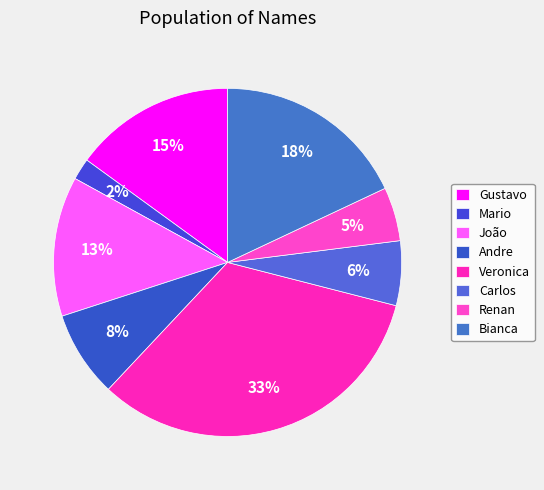

Between Veronica and Bianca, which is larger?

Veronica